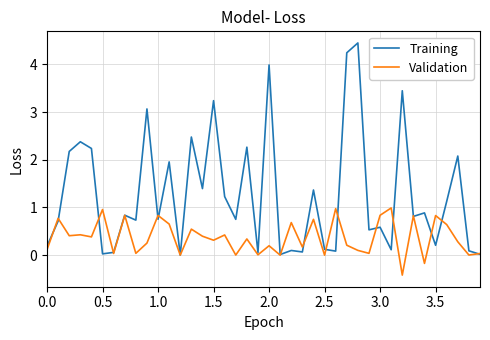

Which series has the largest total across all categories?

Training